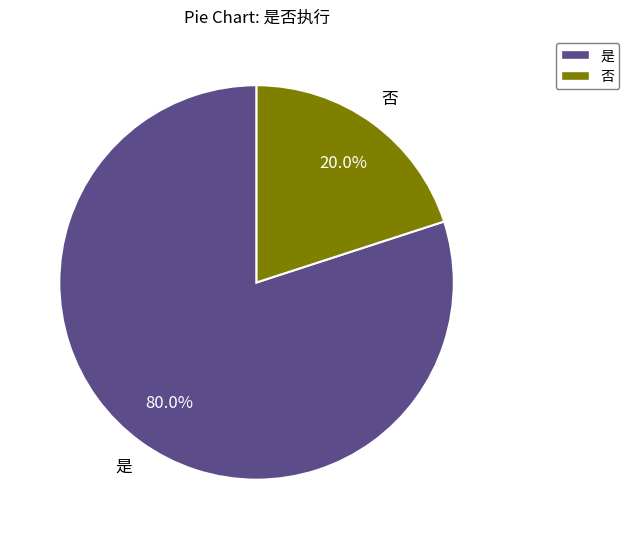

Does 否 account for over 50% of the chart?

No